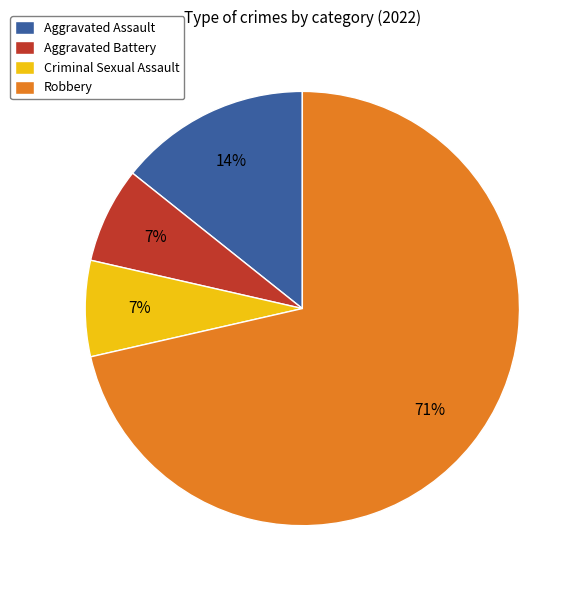

To the nearest percent, what portion does Aggravated Assault represent?

14%